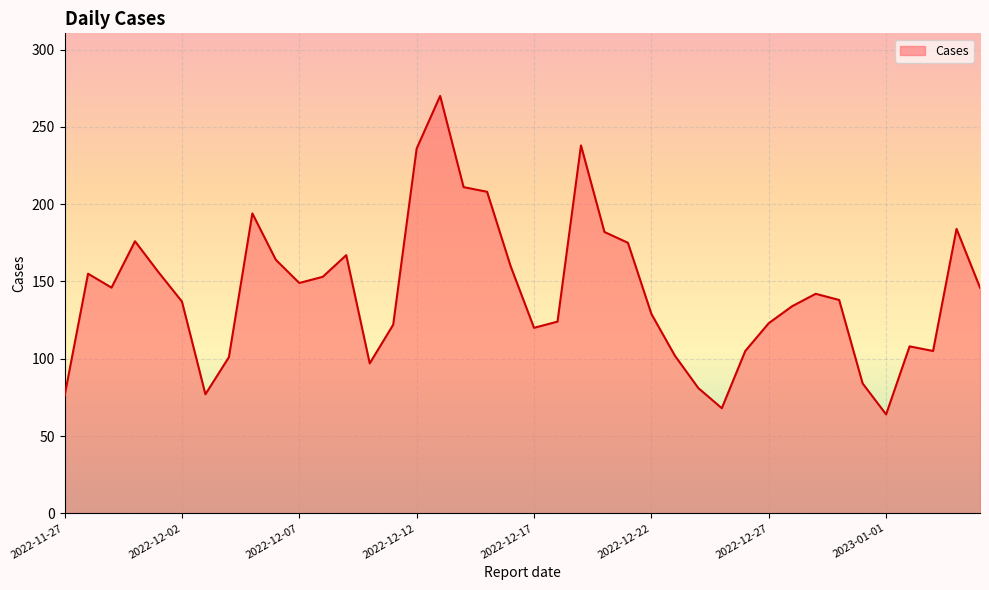

What is the smallest value displayed?

64